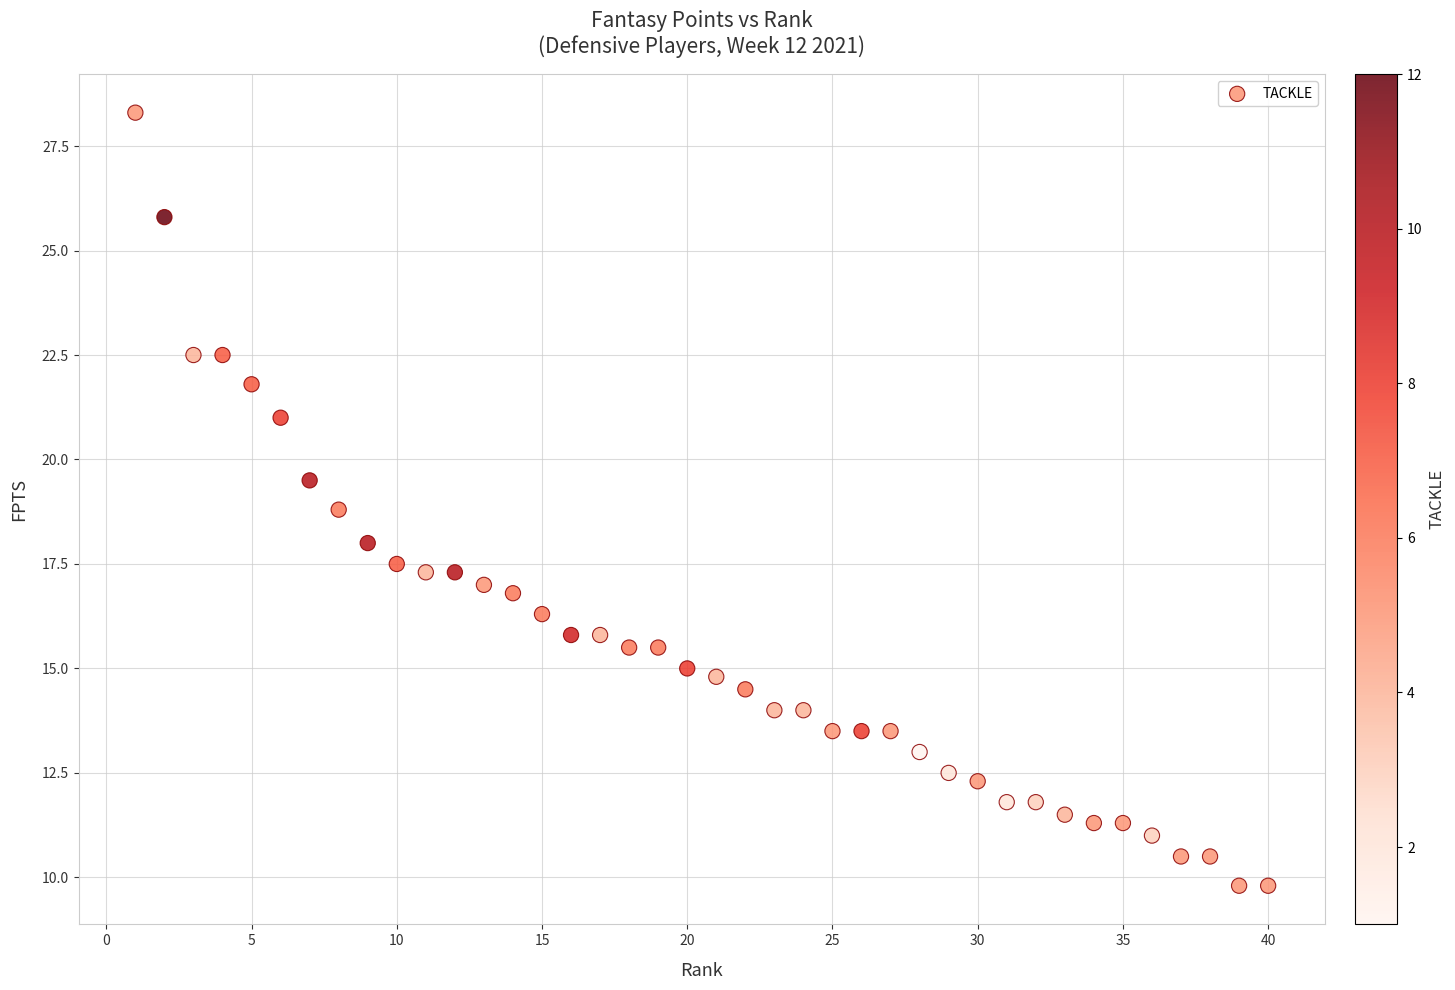

What is the range of X values (max minus min)?

39.0